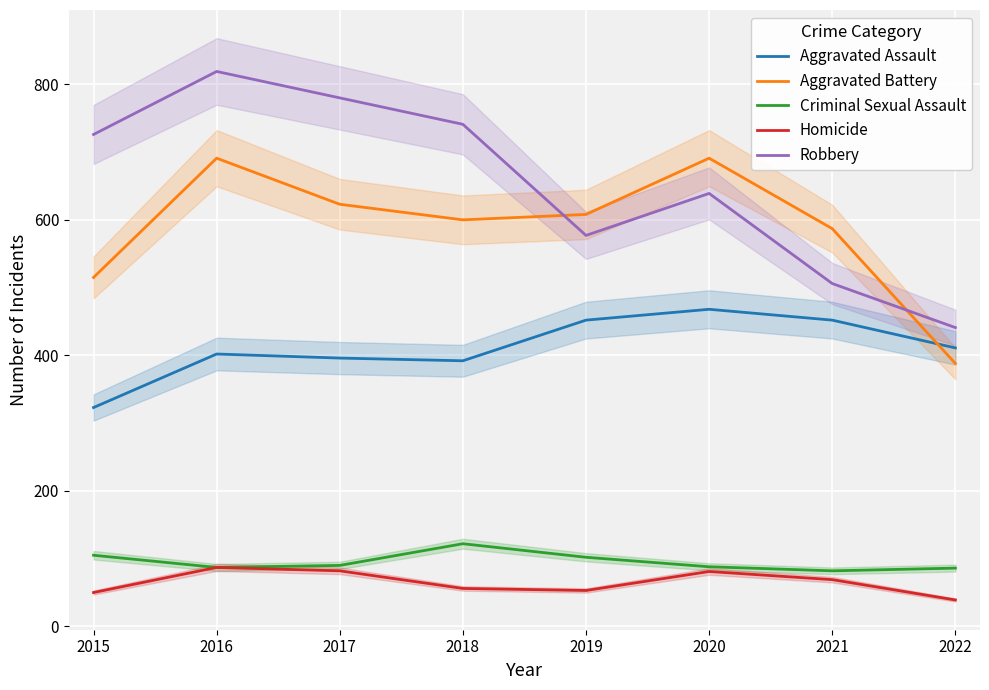

At how many categories does at least one series exceed 110?

8